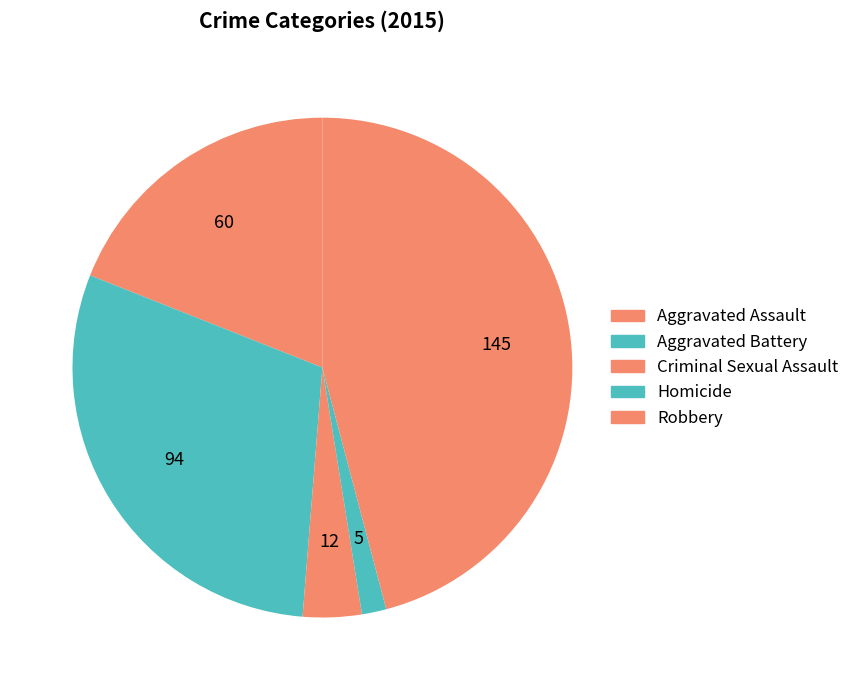

Is it true that Aggravated Assault is 12% of the pie?

False